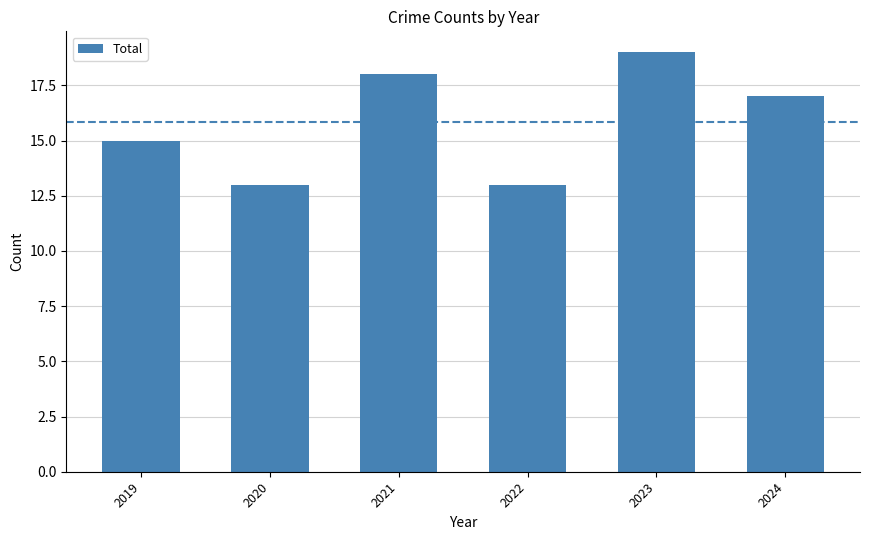

What is the value of the 4th bar from the left?

13